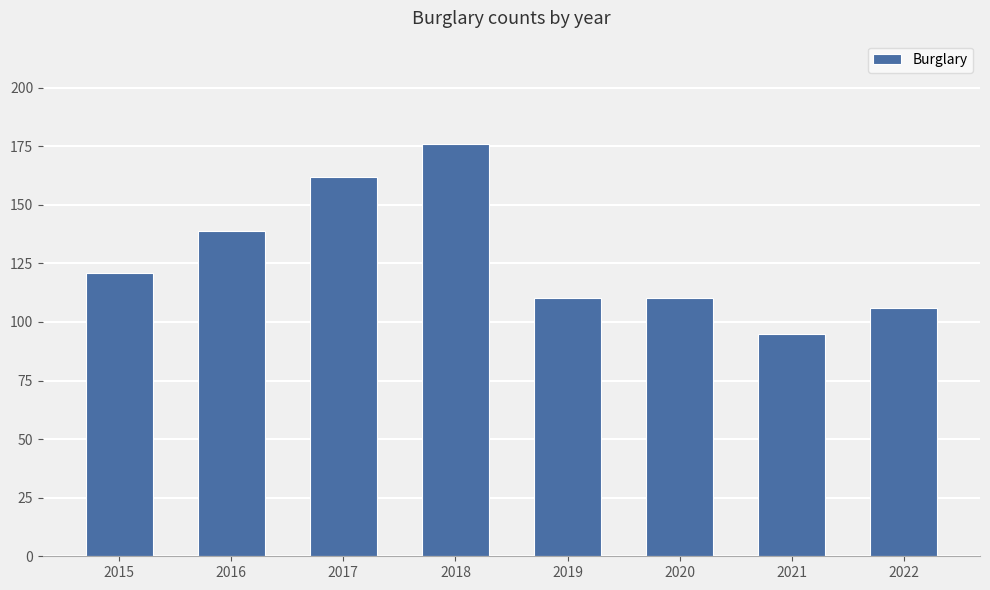

How many data points does each series have?

8